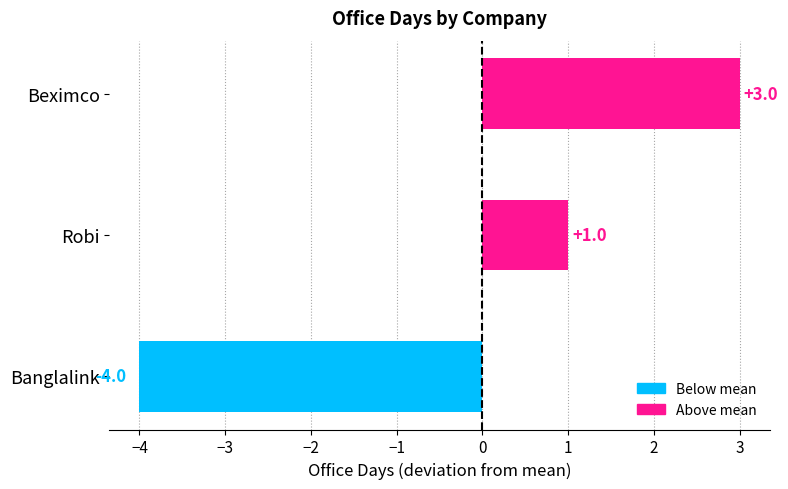

How many bars are there in total?

3